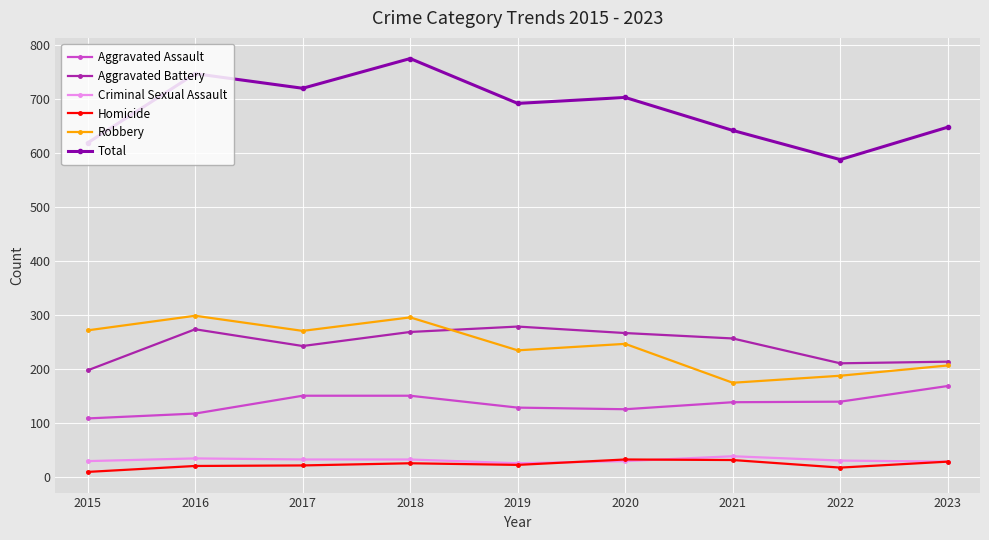

At which category does the chart reach its peak across all series?

2018